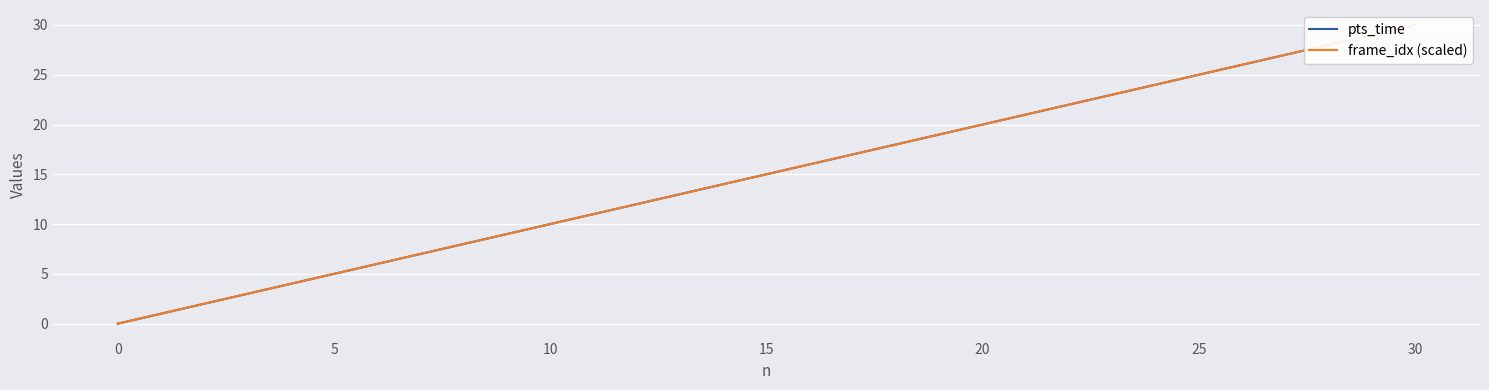

What is the total value across all series at 22?

44